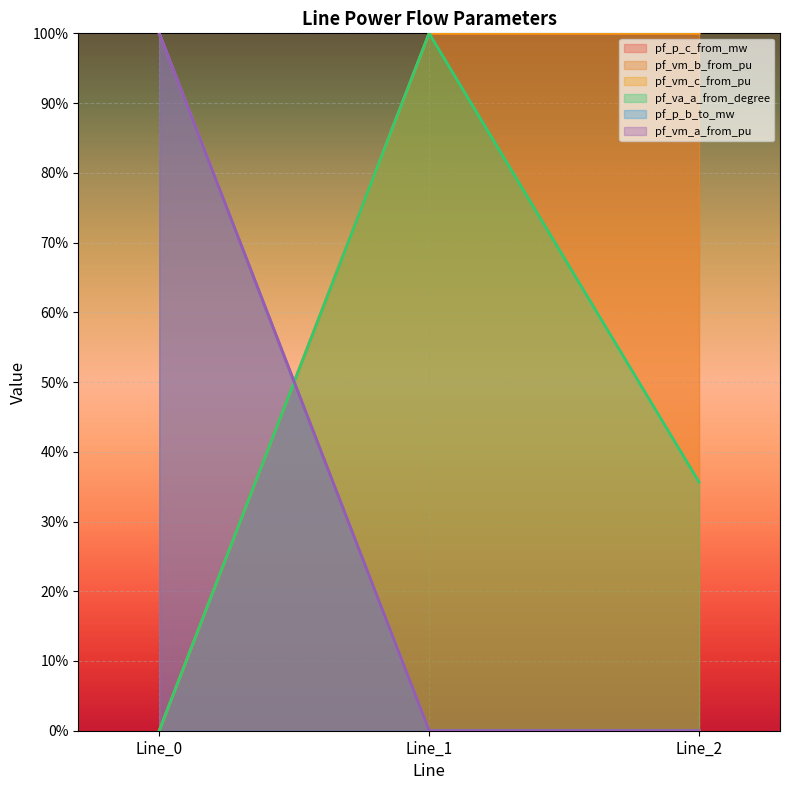

Which category has the highest value across all series?

Line_0